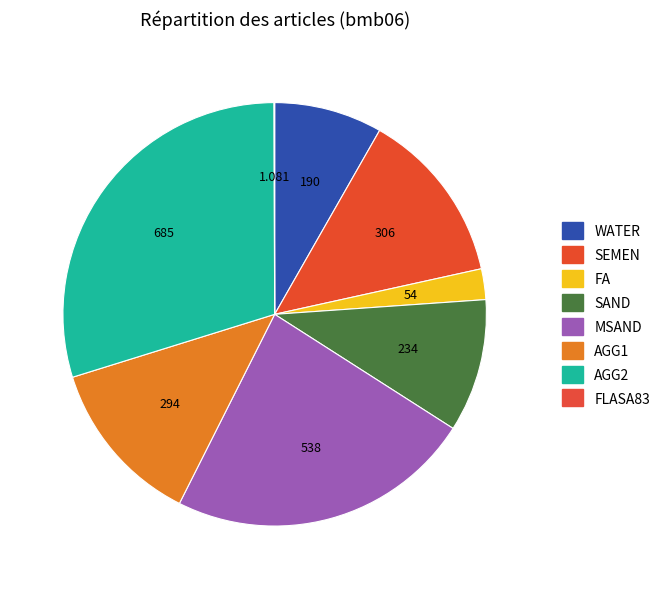

Is it true that AGG1 is 23% of the pie?

False